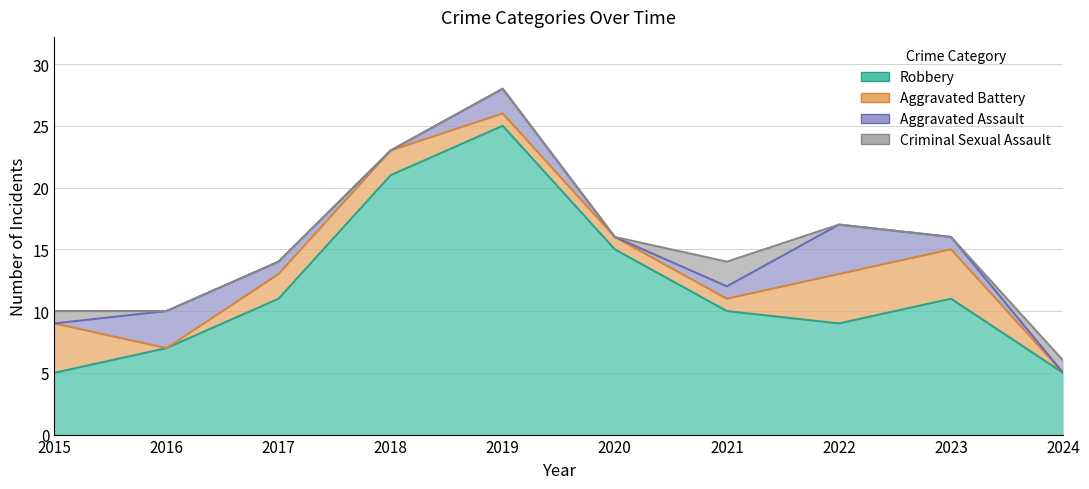

Which series has the widest spread of values?

Robbery